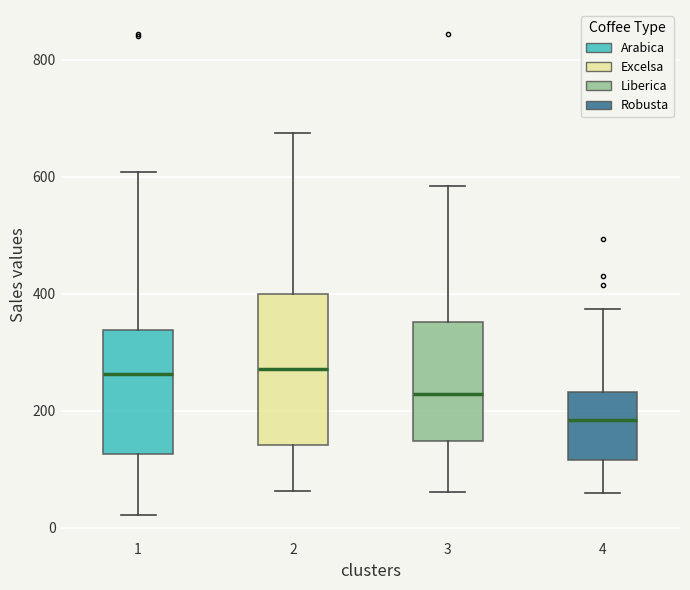

Reading left to right, read every box against the y-axis: the position of its median line, the range the box covers, and the ends of its whiskers. The values are not printed on the chart, so give them approximately, as read against the axis.

1: median 260, box 120 to 340, whiskers 20 to 600
2: median 280, box 140 to 400, whiskers 60 to 680
3: median 220, box 140 to 360, whiskers 60 to 580
4: median 180, box 120 to 240, whiskers 60 to 380